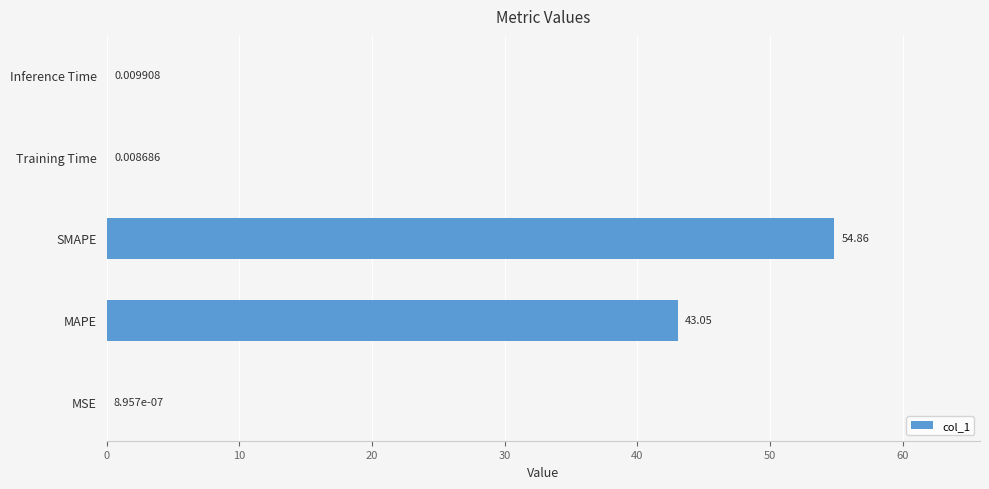

What is the sum of all values?

97.9